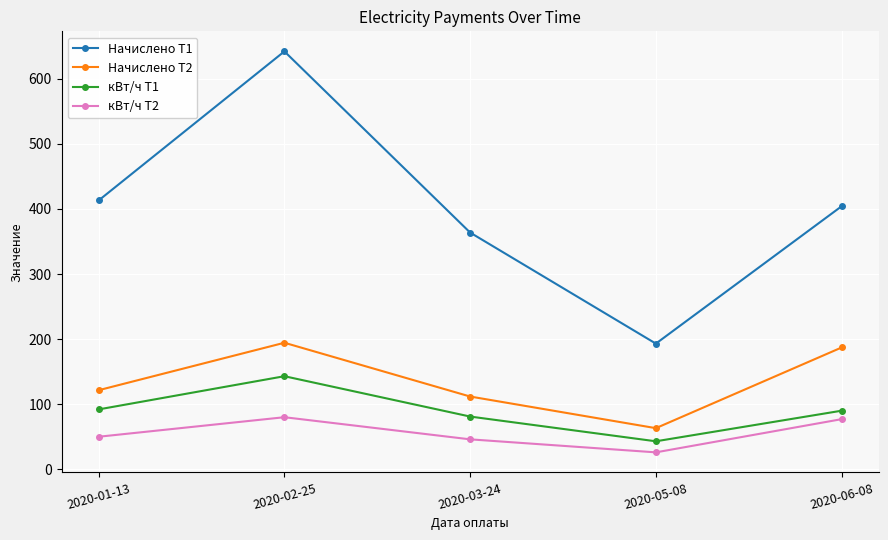

What is the sum of all кВт/ч Т2 values?

279.0